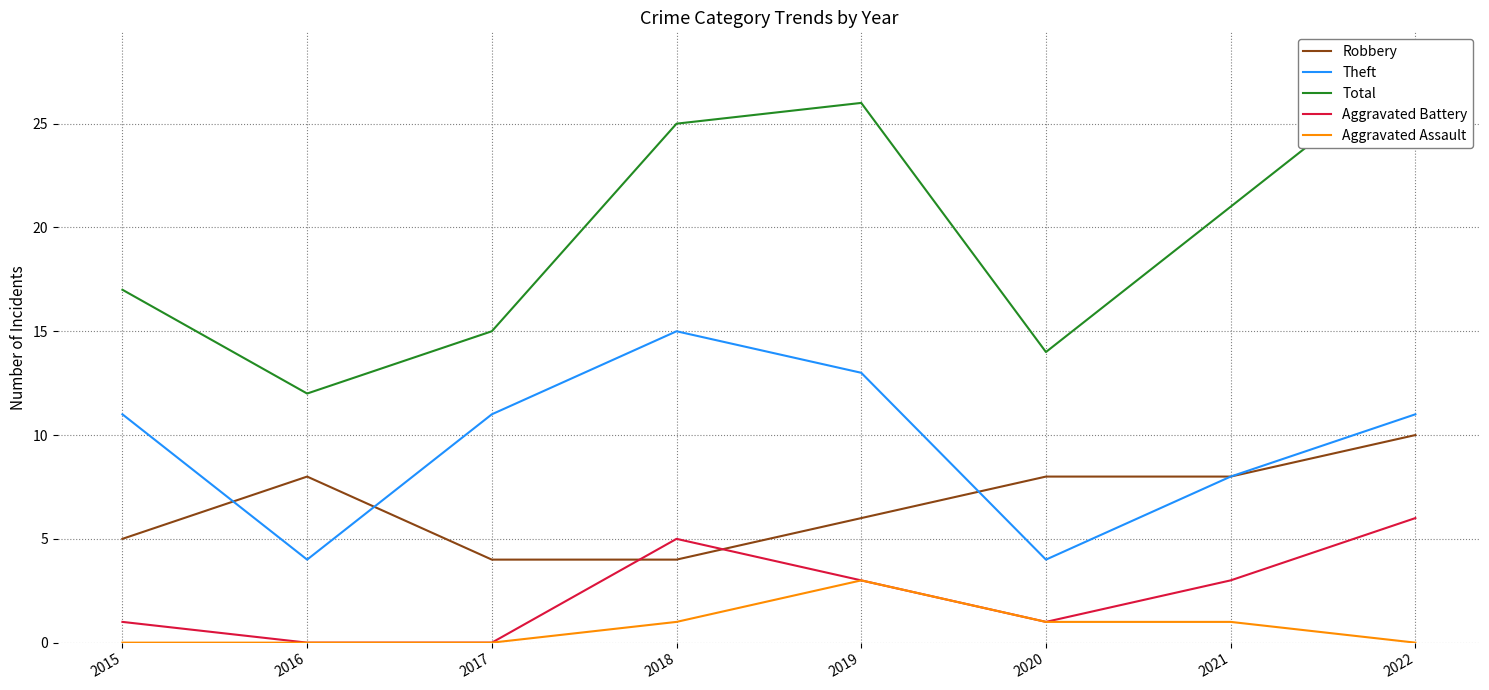

How many values in the Total series exceed 21?

3